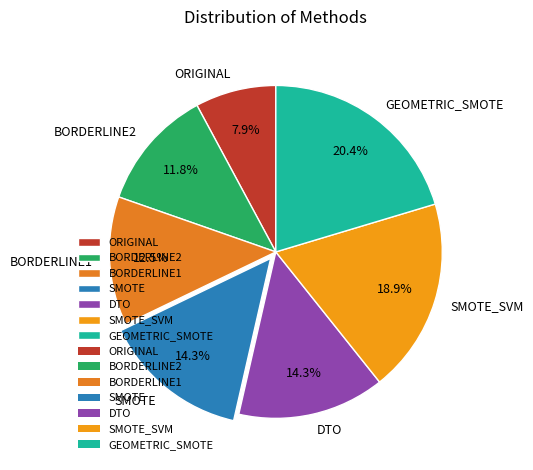

How many slices are in this pie chart?

7